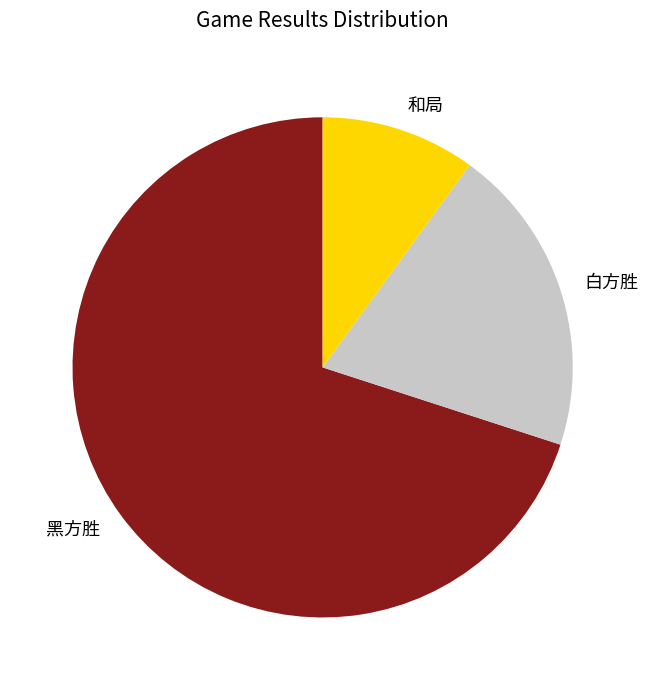

How many segments does this pie chart have?

3